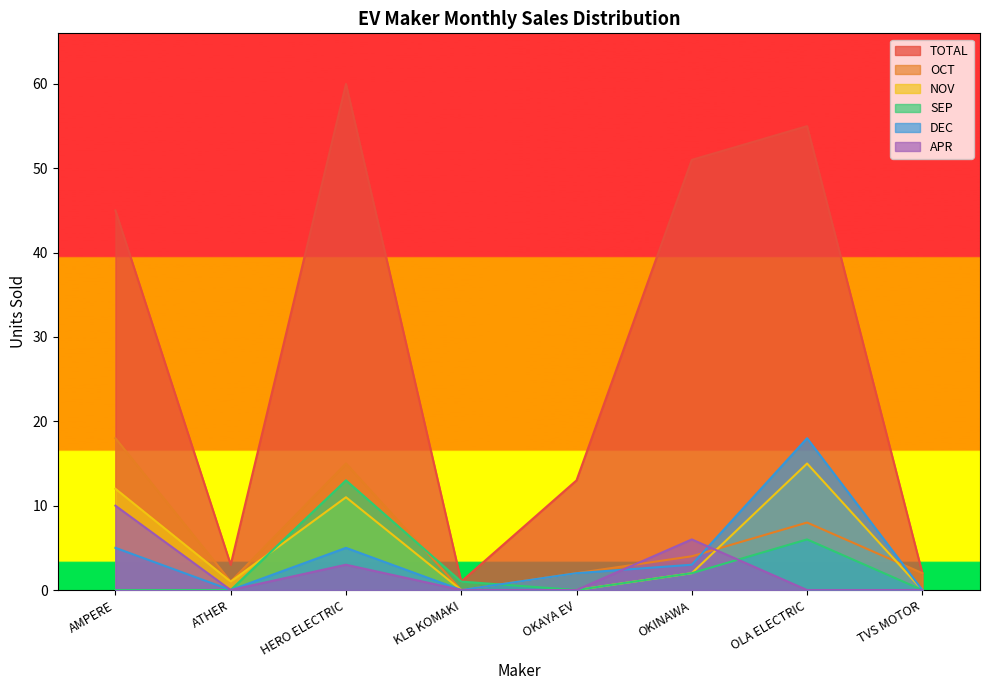

How many values in the APR series exceed 0?

3